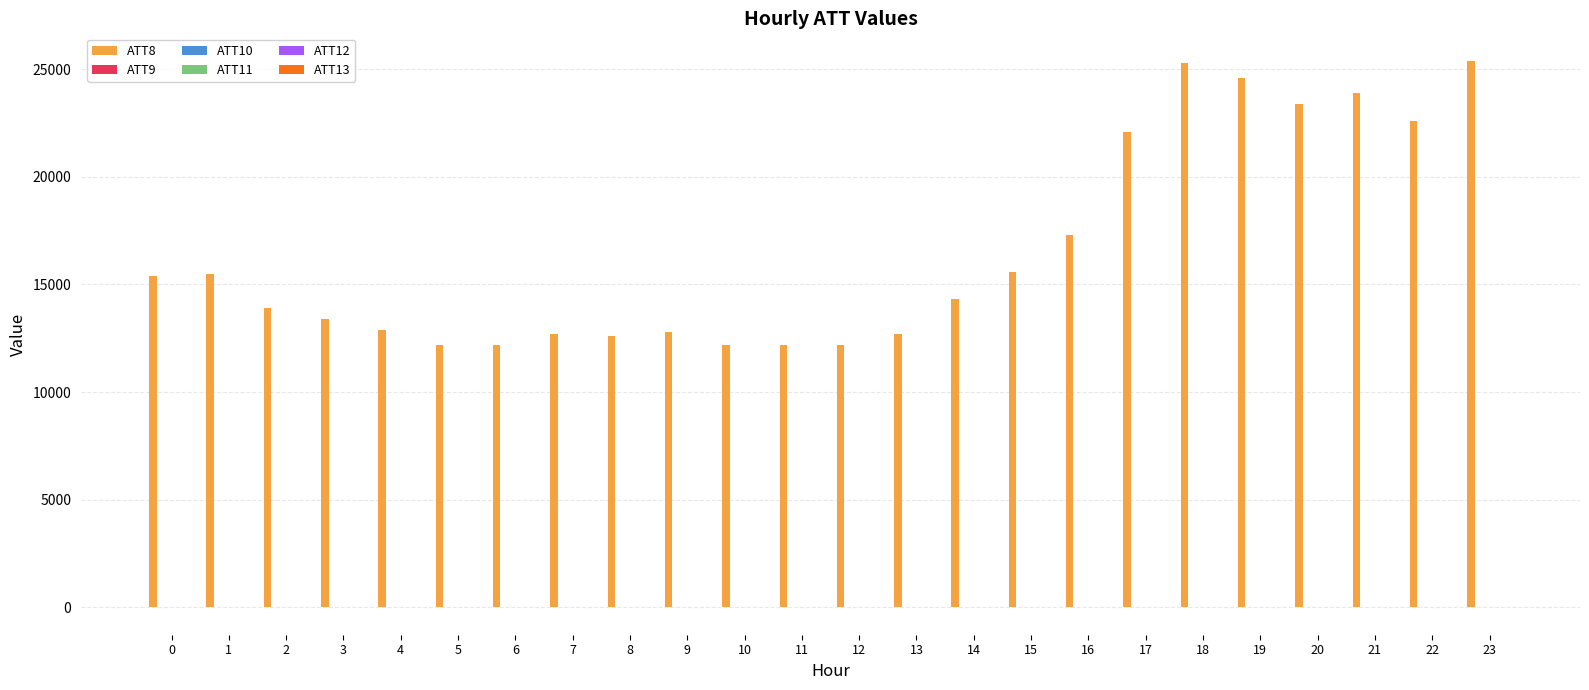

Between 5 and 16, which series saw the biggest shift?

ATT8